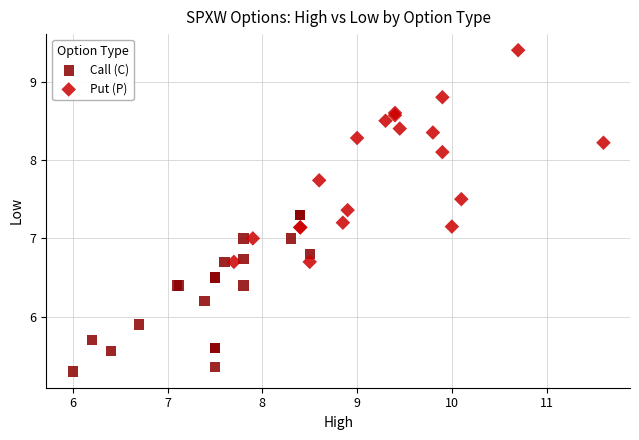

Which series has the widest spread of Y values?

Put (P)